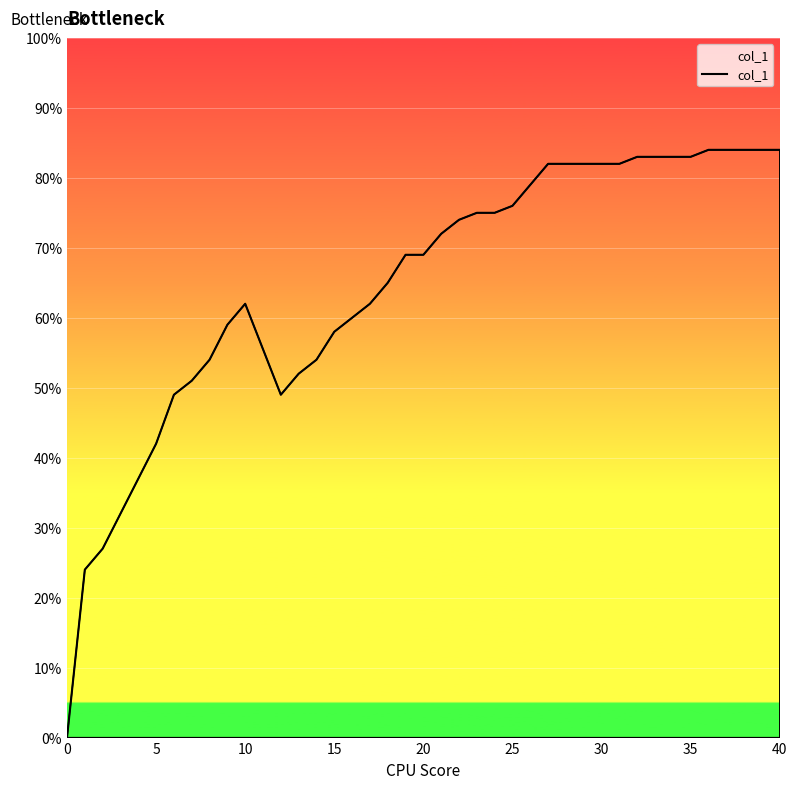

What is the average value?

0.6